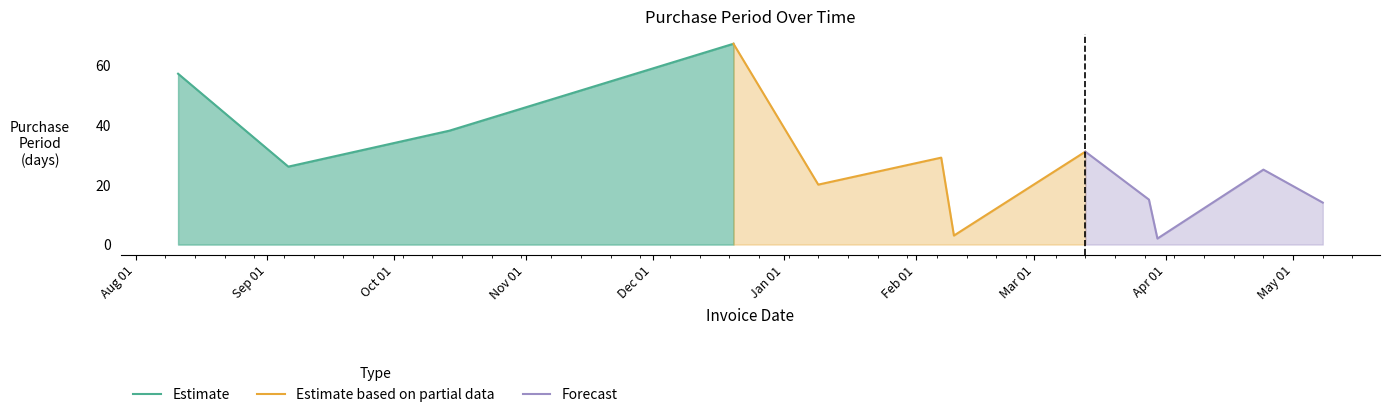

What value does the data have at 2017-03-30?

2